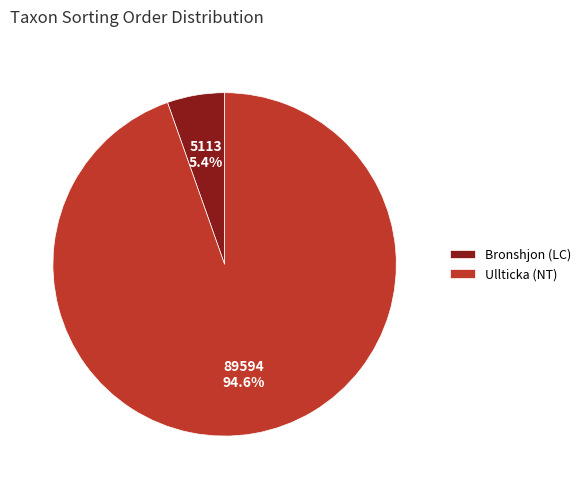

Count the number of slices in the pie.

2